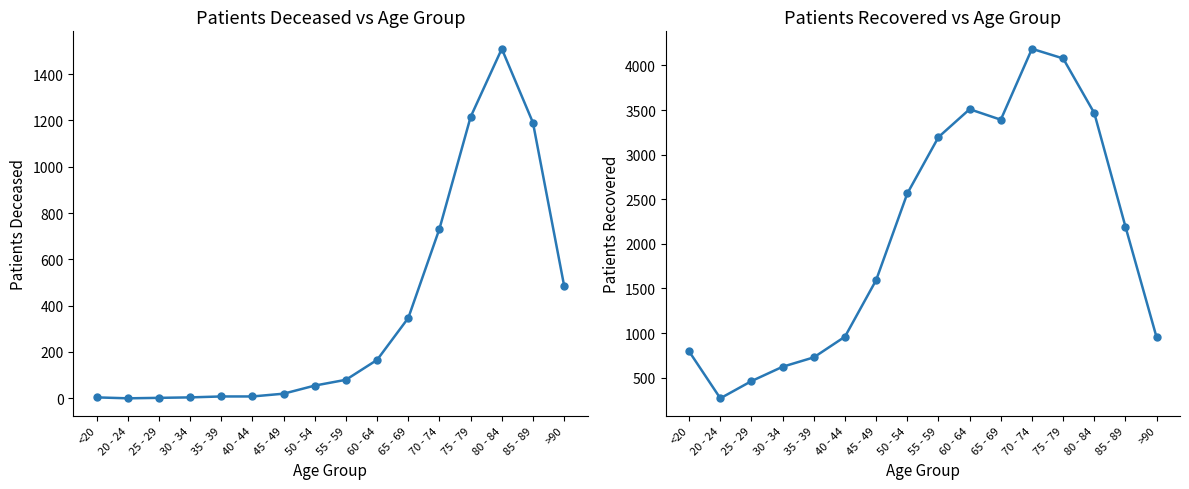

How many values in the patients_deceased series exceed 80?

7